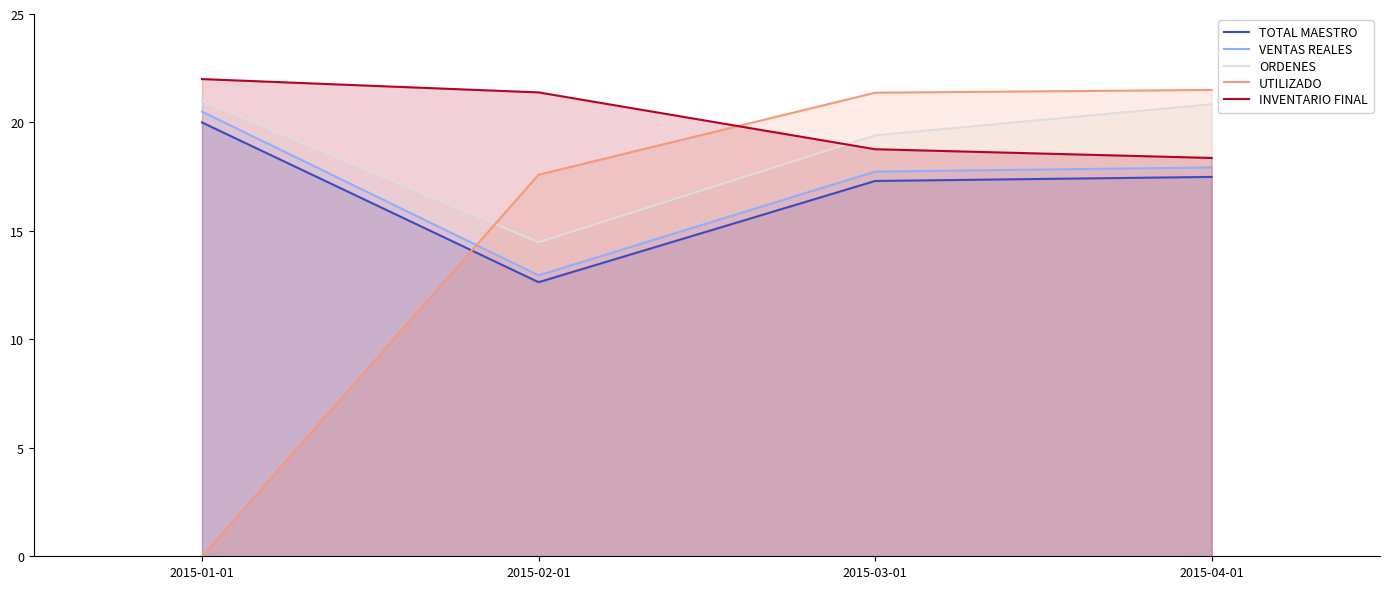

True or false: ORDENES and TOTAL MAESTRO intersect in this chart.

False